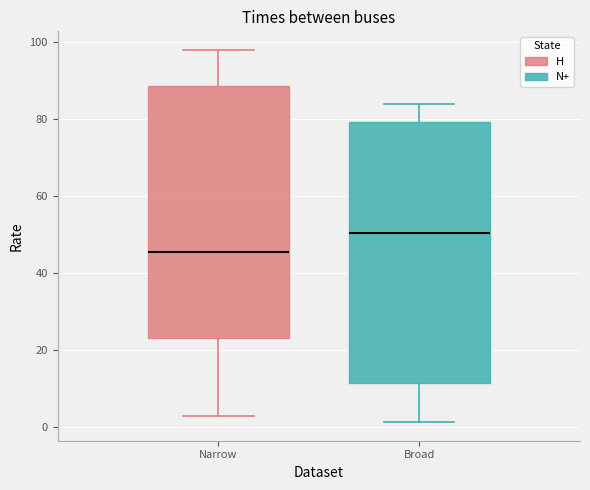

Reading left to right, read every box against the y-axis: the position of its median line, the range the box covers, and the ends of its whiskers. The values are not printed on the chart, so give them approximately, as read against the axis.

Narrow: median 46, box 24 to 88, whiskers 2 to 98
Broad: median 50, box 12 to 80, whiskers 2 to 84